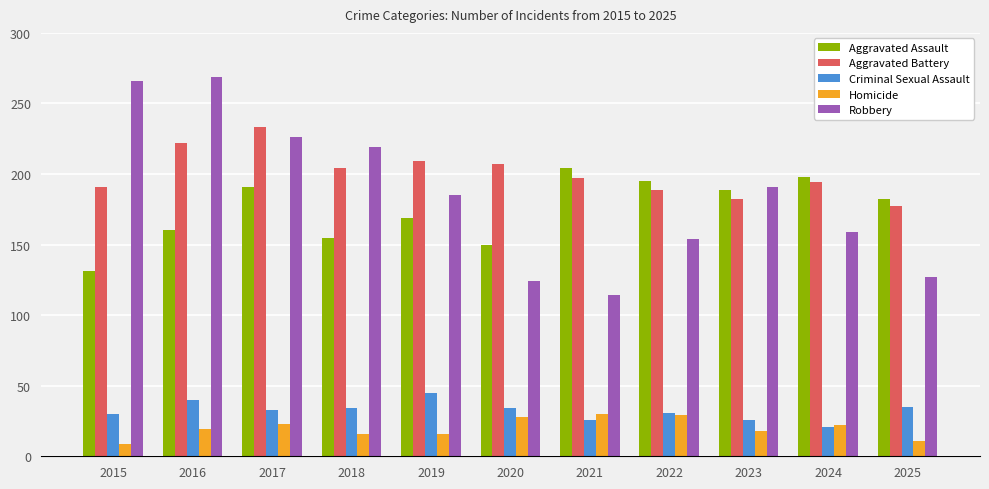

Are the bars horizontal?

No